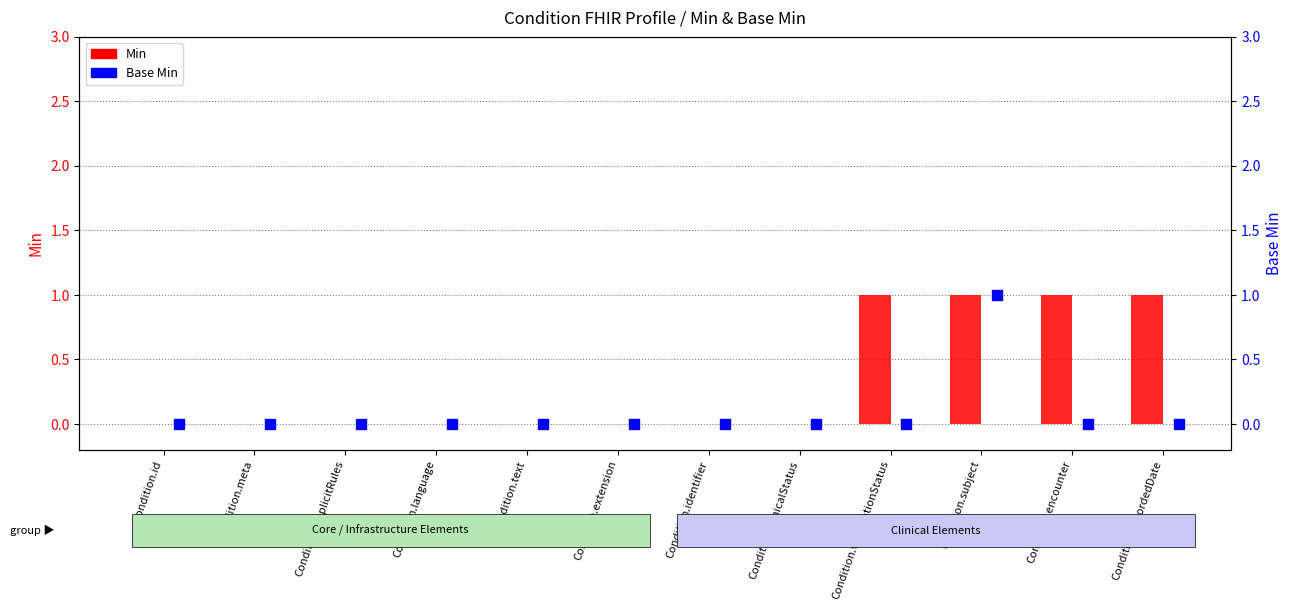

Which series contains the highest Y value?

Min